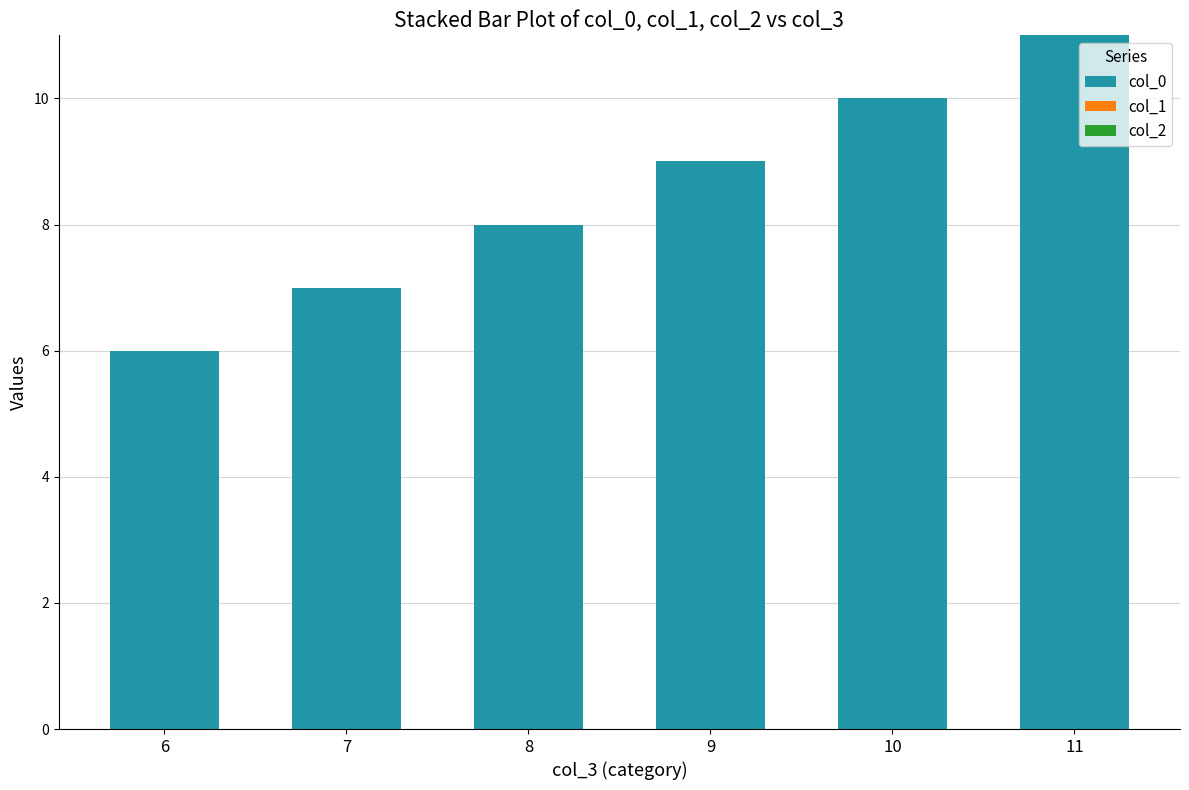

Reading left to right, transcribe all the data shown in this chart.

6=6	7=7	8=8	9=9	10=10	11=11